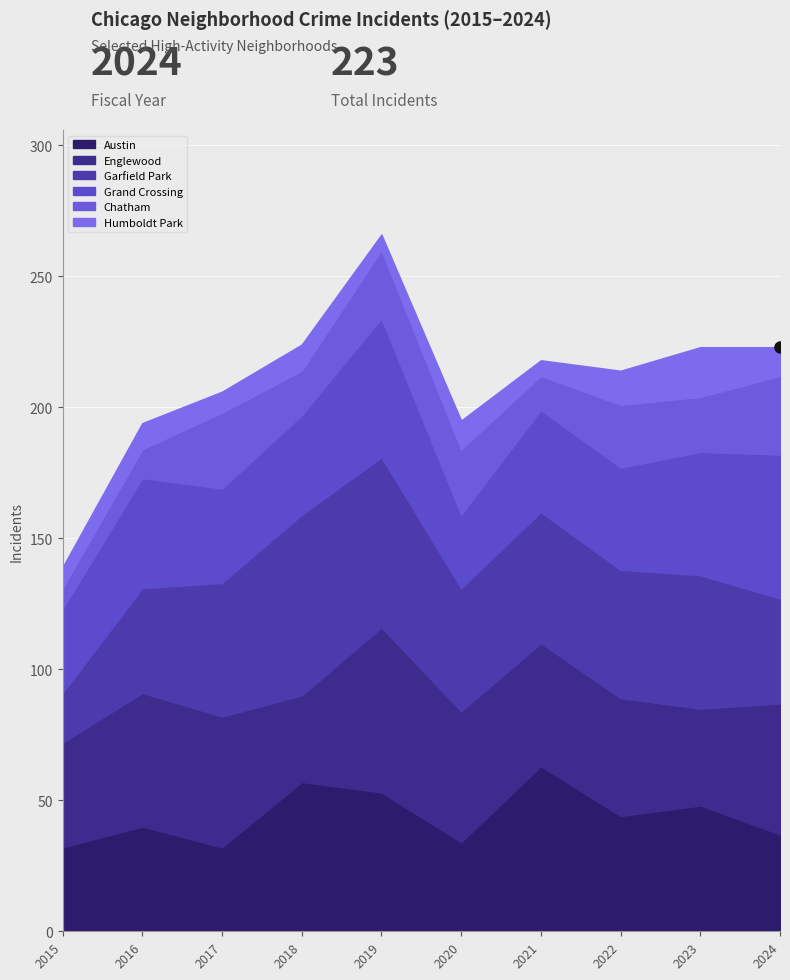

True or false: Chatham and Humboldt Park cross at least once.

False